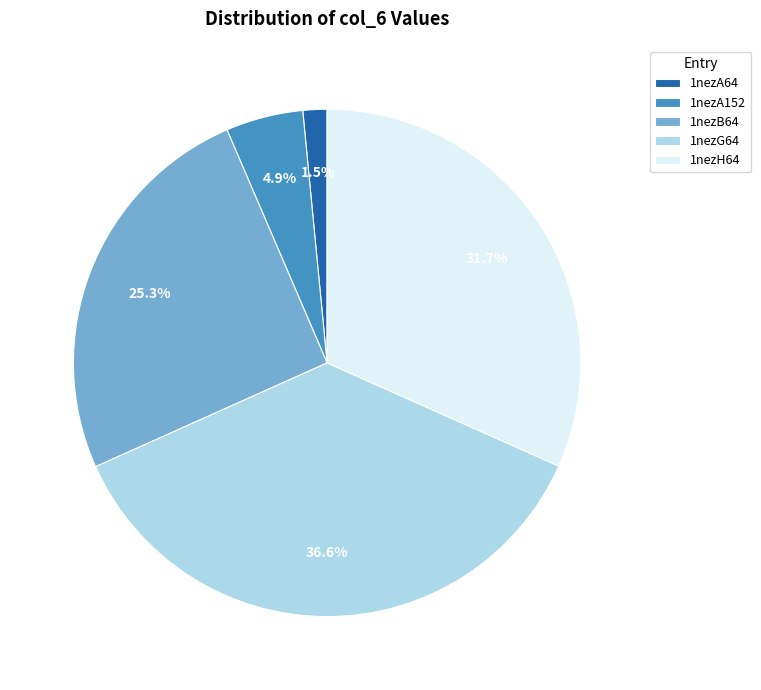

The 1nezB64 slice represents 25% of the pie. True or false?

True